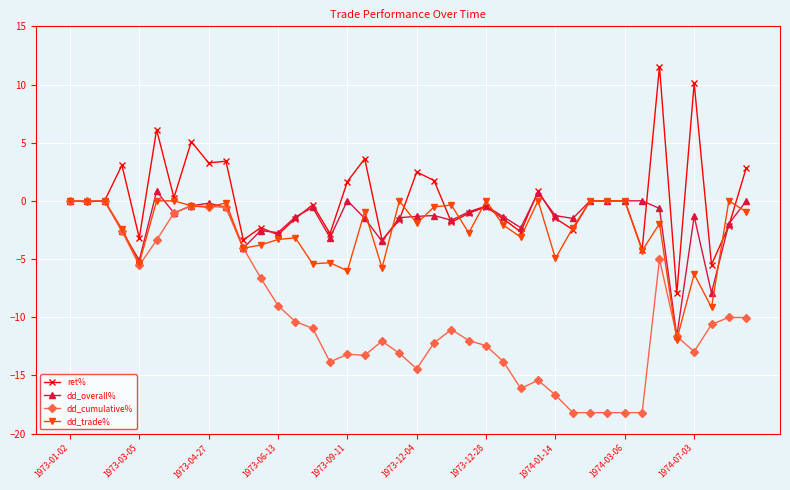

How many series are shown in this chart?

4